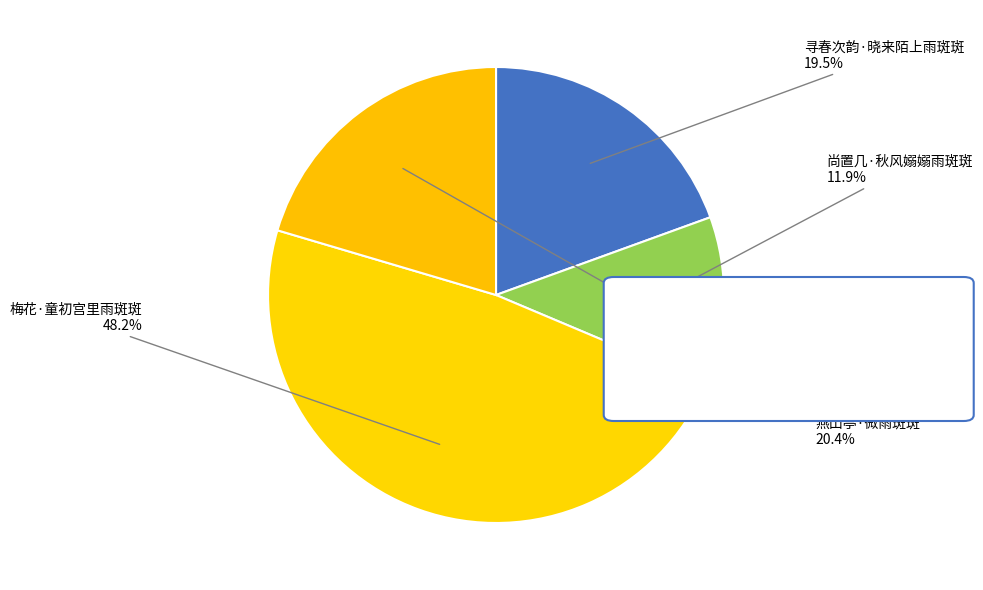

To the nearest percent, what is the difference between the 梅花·童初宫里雨斑斑 and 尚置几·秋风嫋嫋雨斑斑 slice percentages?

36%